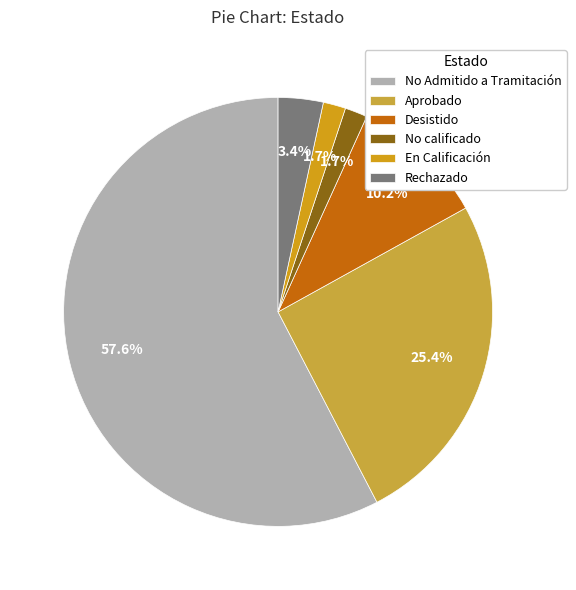

How many segments does this pie chart have?

6